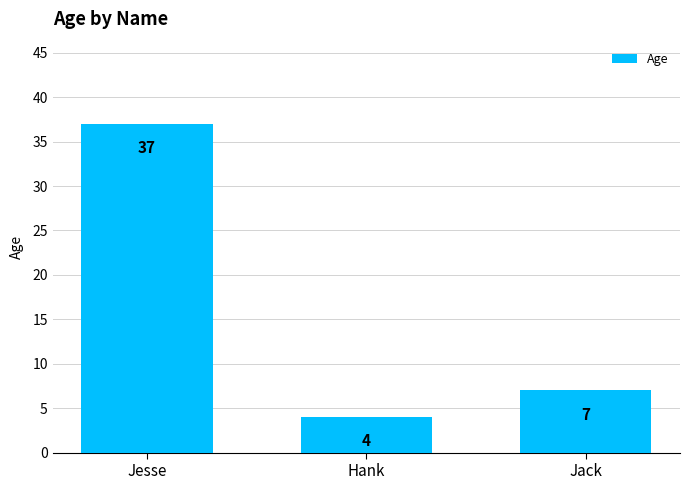

How many series are shown in this chart?

1